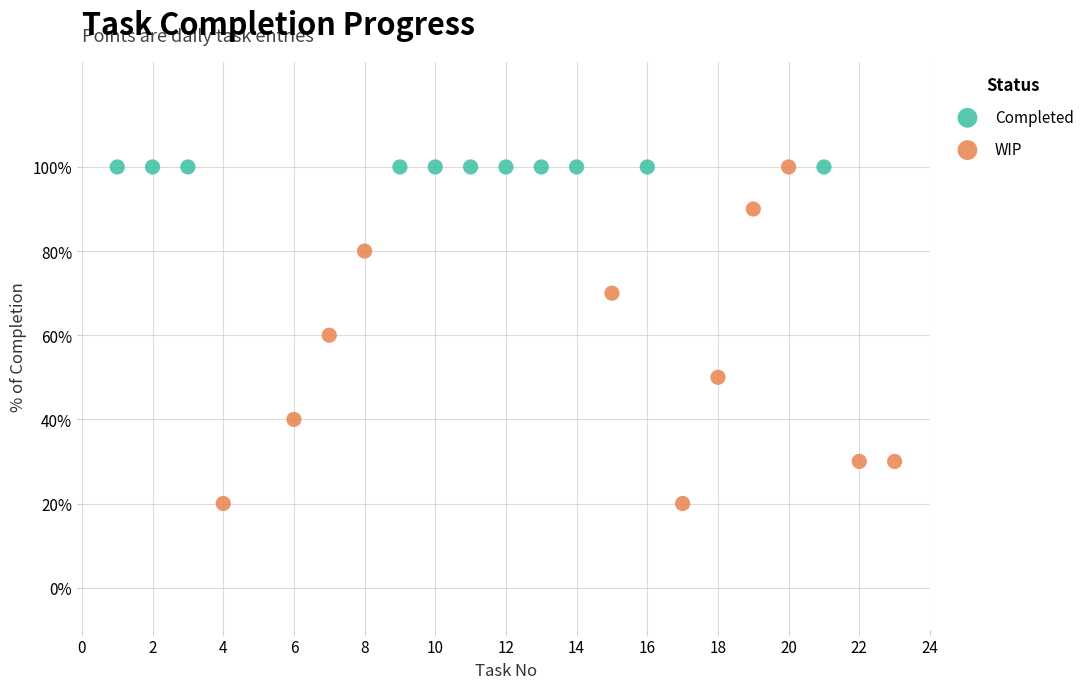

What are all the series names shown in the legend?

Completed, WIP